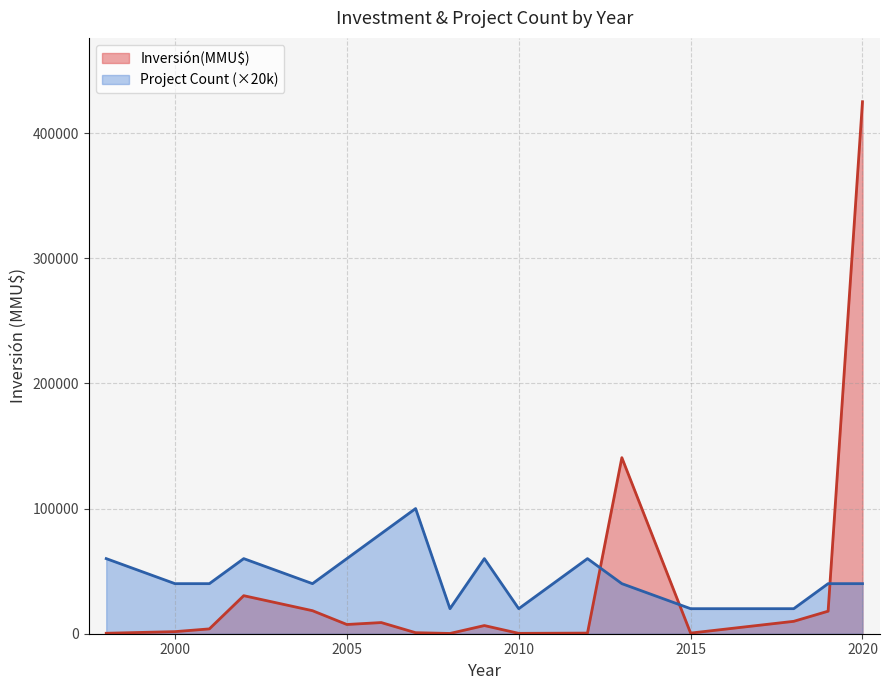

What is the sum of all Count values?

40